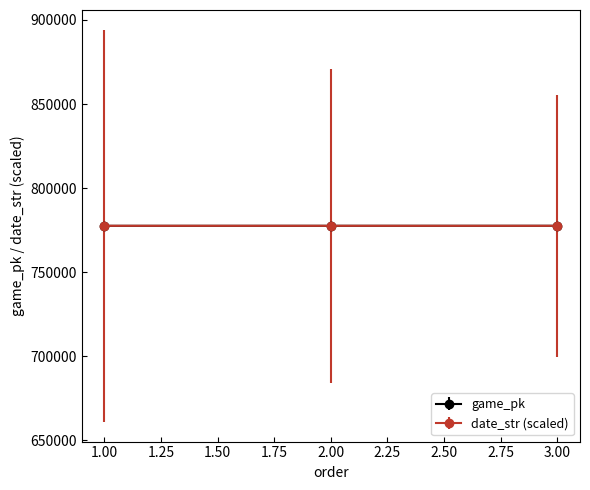

What is the value of the game_pk point at the 3rd from the left?

777614.0